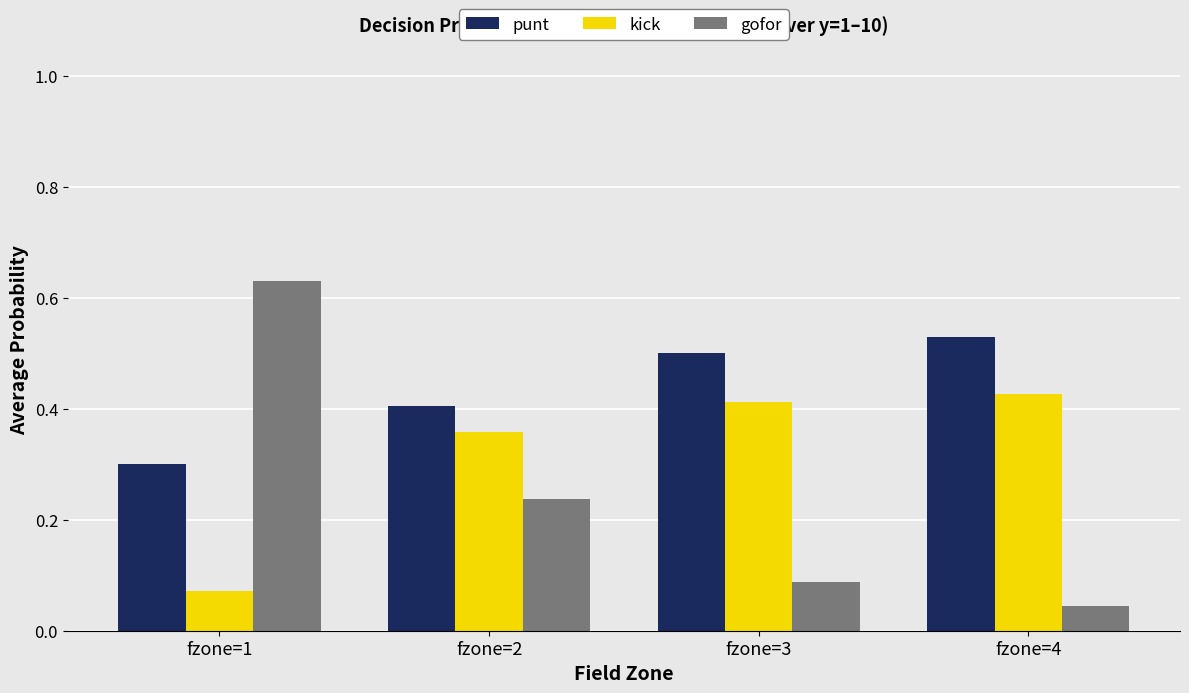

Rank the series by their average value, from highest to lowest.

punt, kick, gofor